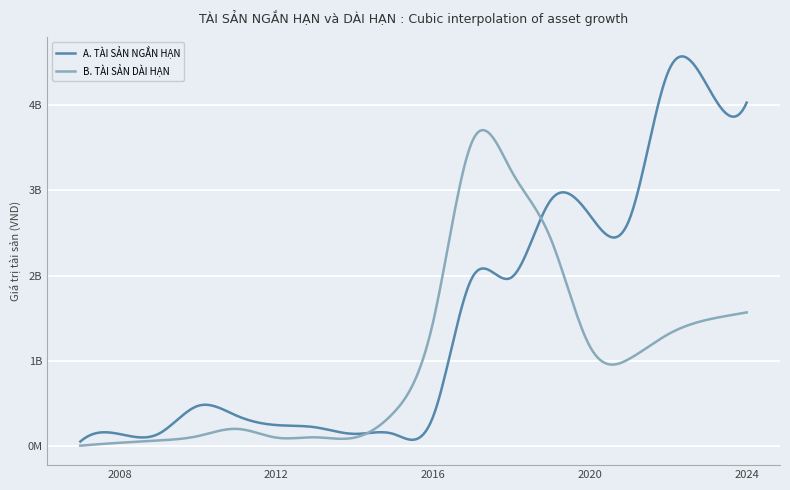

Does the chart have visible grid lines?

Yes